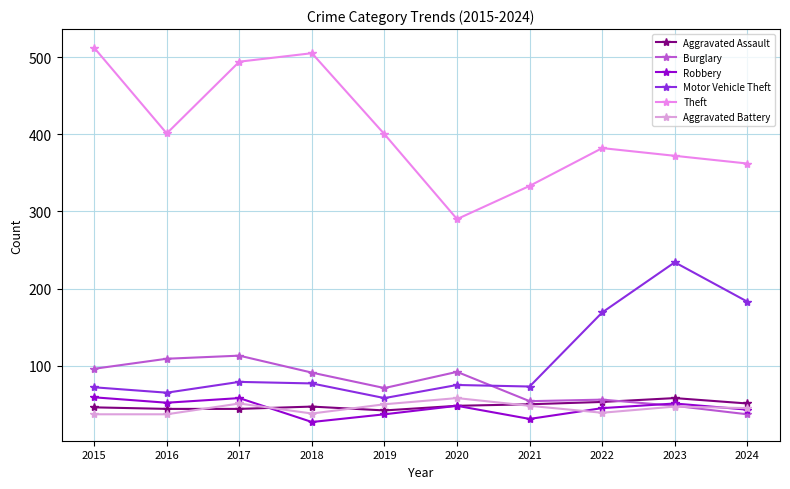

The value of Robbery at 2015 is 59. True or false?

True